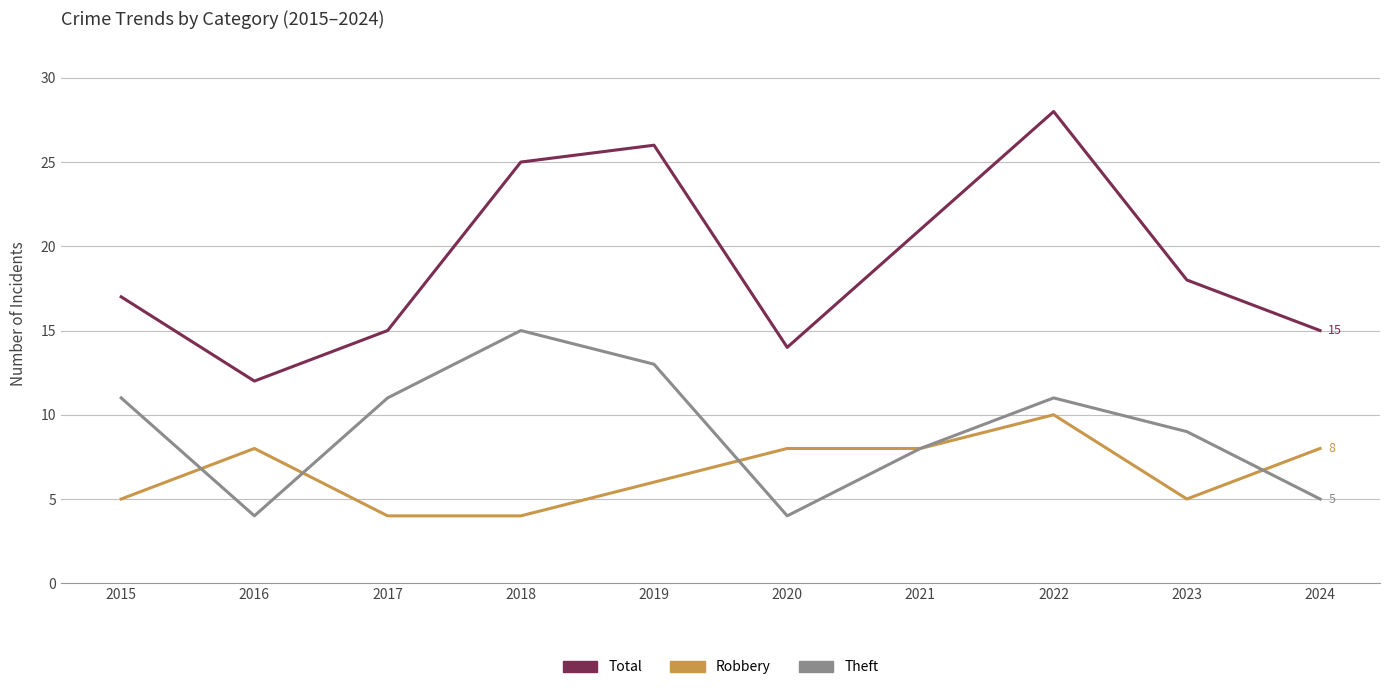

Does the chart display data point markers on the line(s)?

No